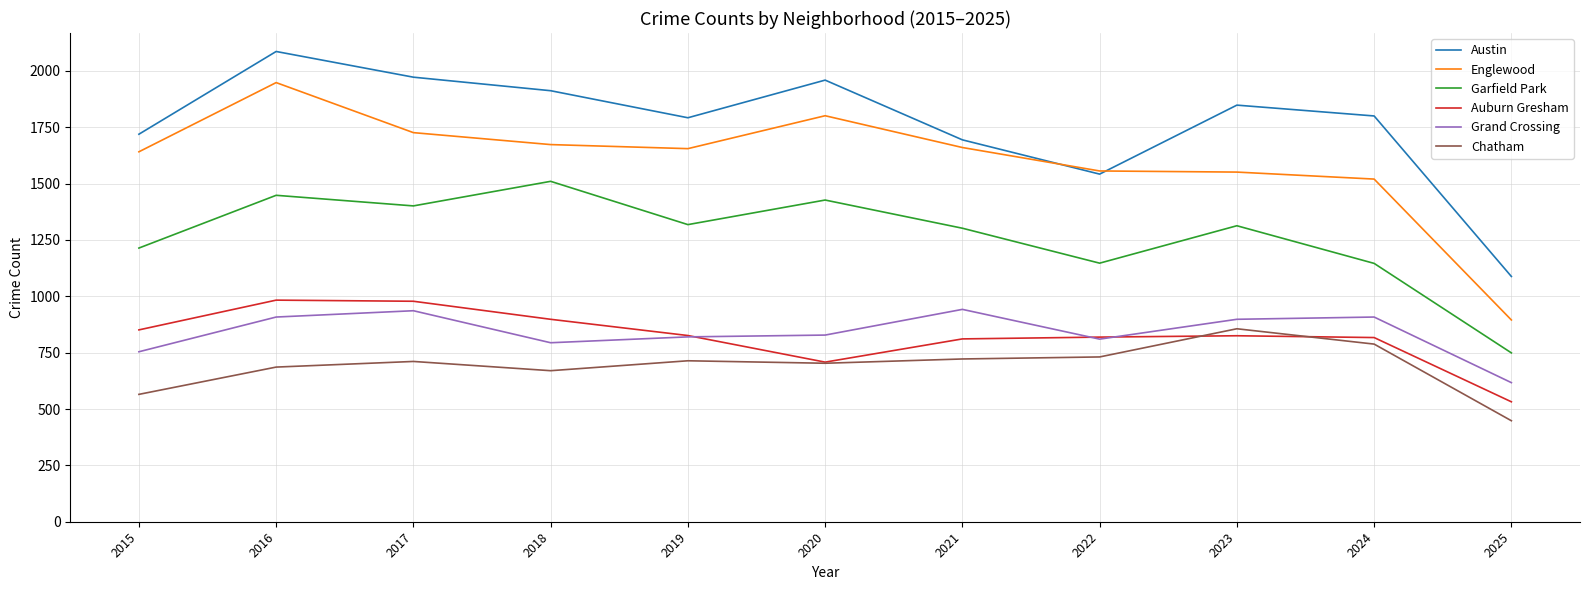

What is the difference between the highest and lowest values at 2025?

640